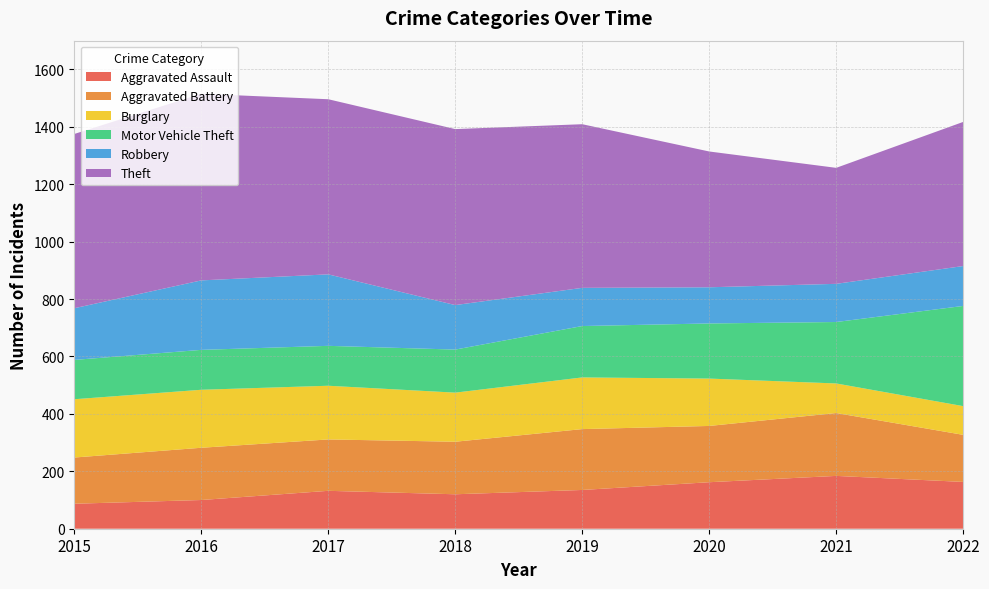

Reading left to right, transcribe all the data shown in this chart.

Aggravated Assault: 87	100	132	120	135	162	184	163
Aggravated Battery: 161	182	179	183	212	196	219	164
Burglary: 203	202	187	171	180	165	103	100
Motor Vehicle Theft: 137	139	139	150	179	192	214	349
Robbery: 180	242	249	155	133	126	133	139
Theft: 607	650	610	613	570	473	404	502